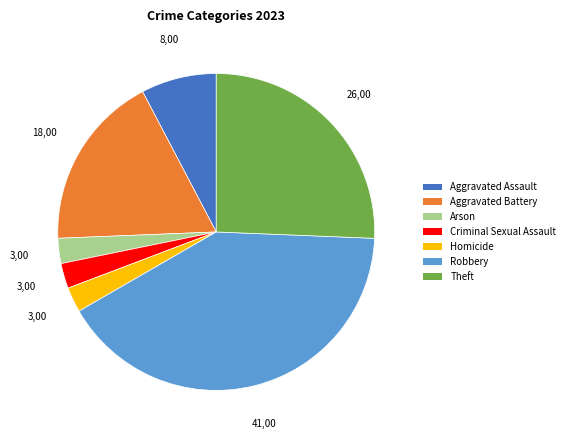

How many segments does this pie chart have?

7